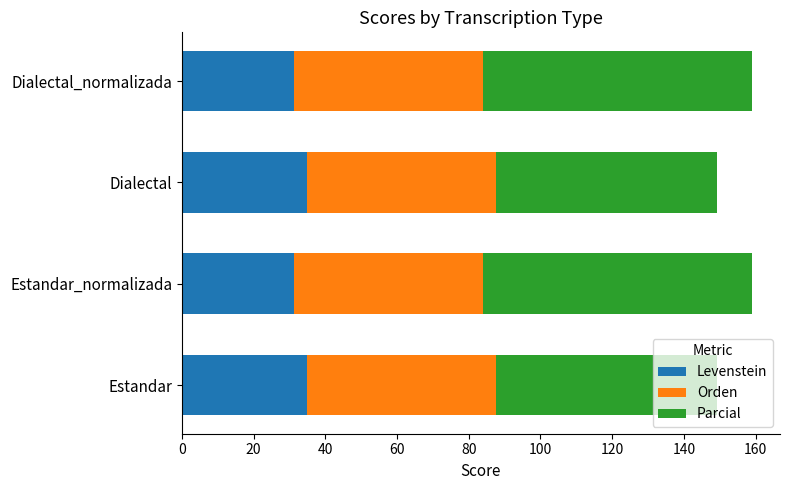

What is the highest value of the Levenstein series?

35.0